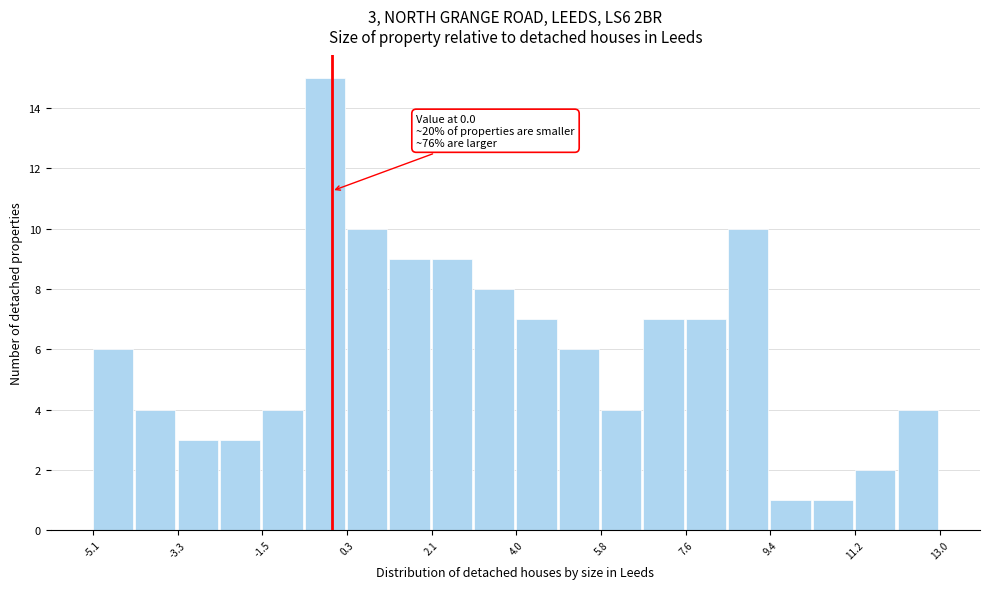

Over which range of the x-axis is the bar tallest?

-0.6 to 0.4